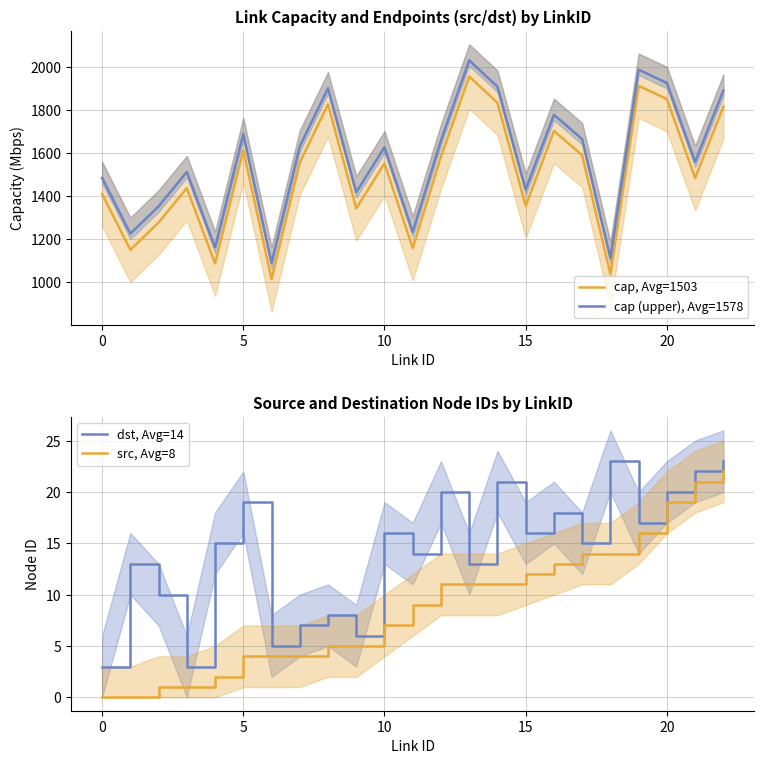

What is the sum of all dst, Avg=14 values?

327